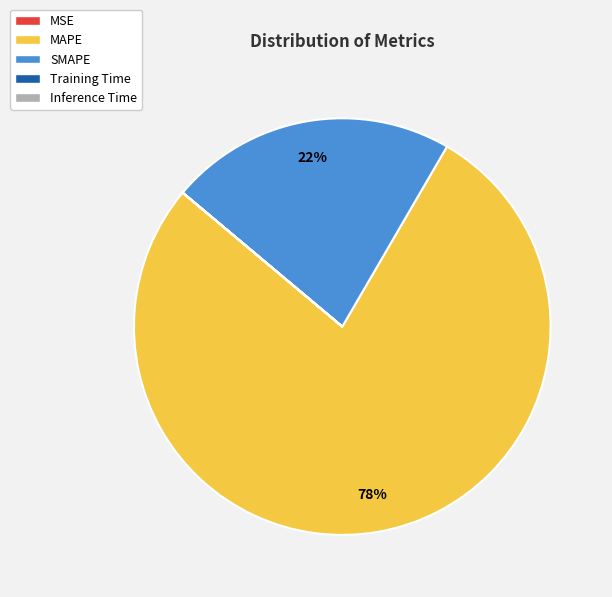

Is there any slice that represents more than half of the pie?

Yes